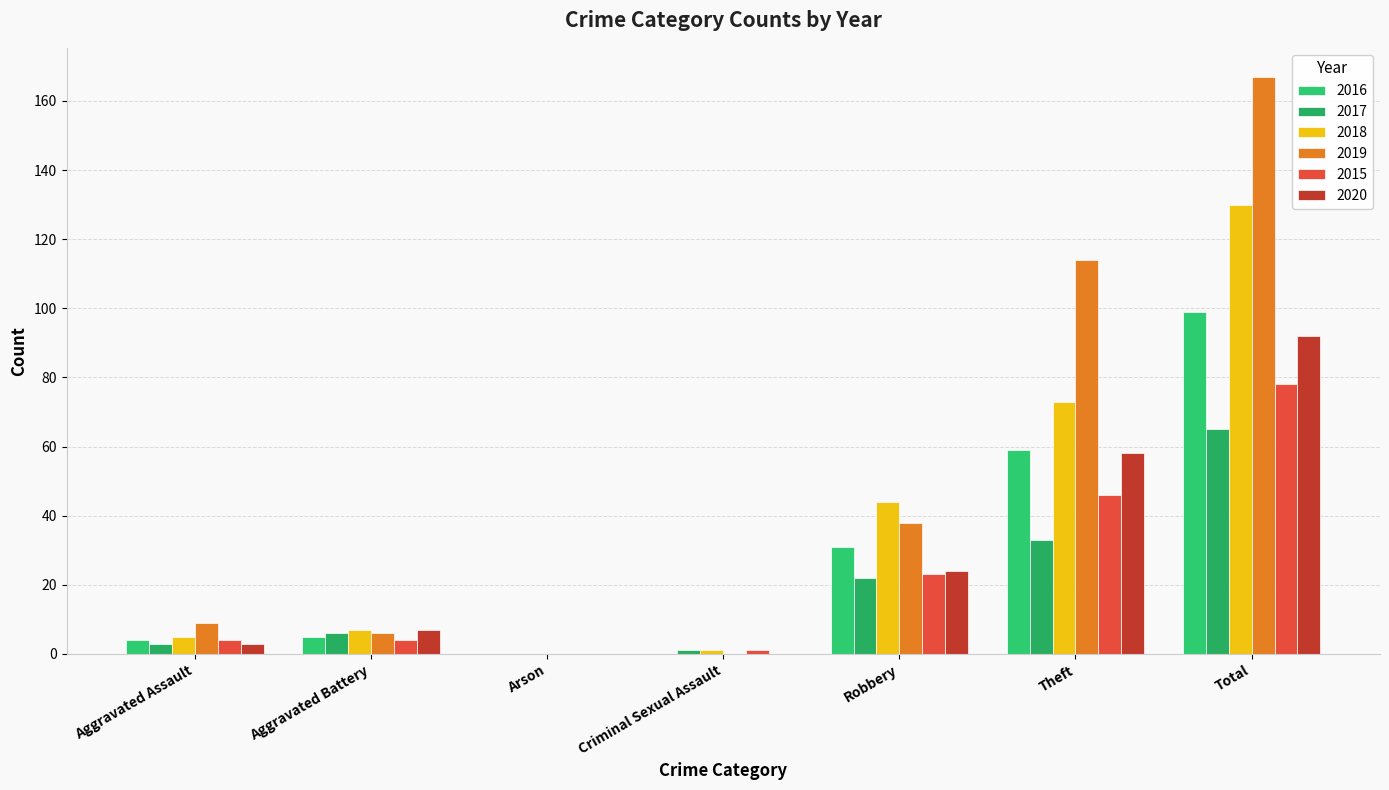

What is the sum of the 2017 values at Theft and Total?

98